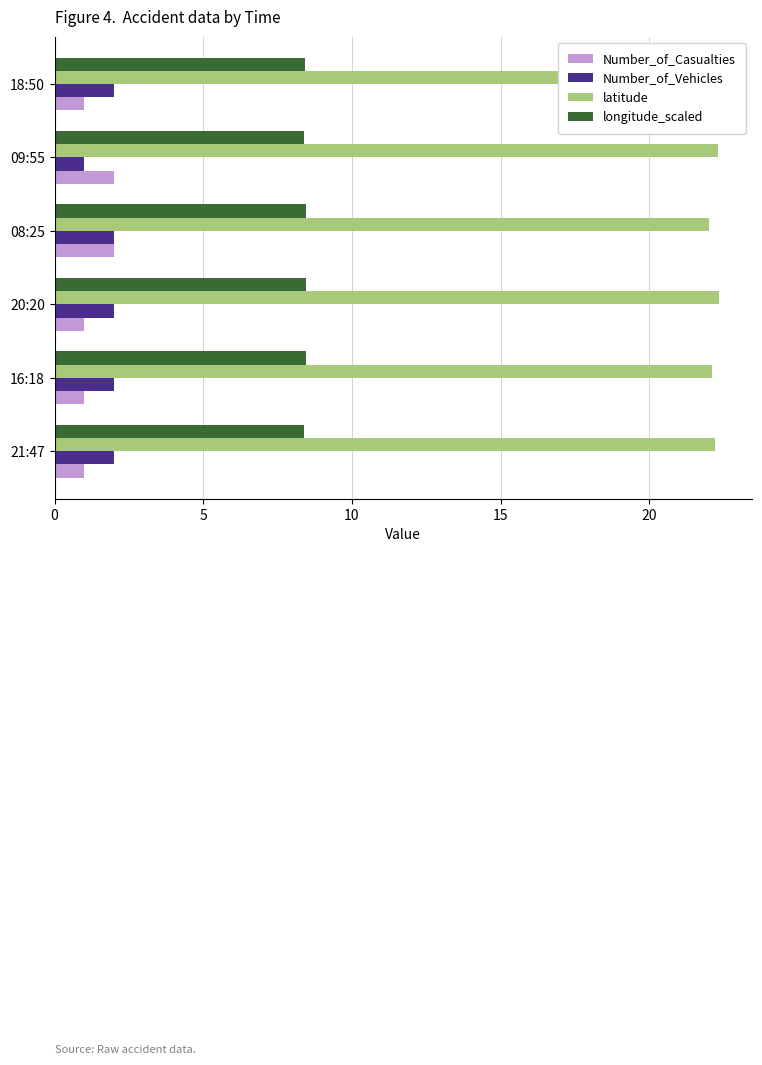

Rank the series at 18:50 from lowest to highest value.

Number_of_Casualties, Number_of_Vehicles, longitude_scaled, latitude